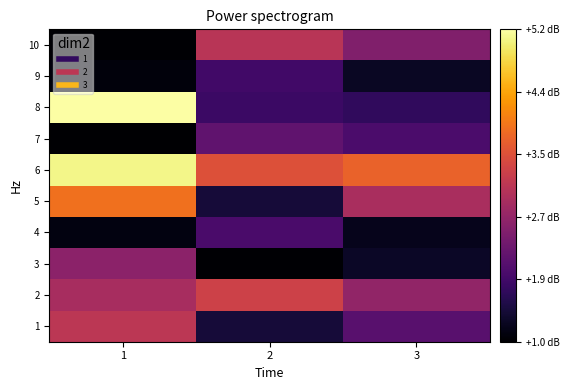

Rank the series at 1 from highest to lowest value.

8, 6, 5, 1, 2, 3, 4, 9, 10, 7